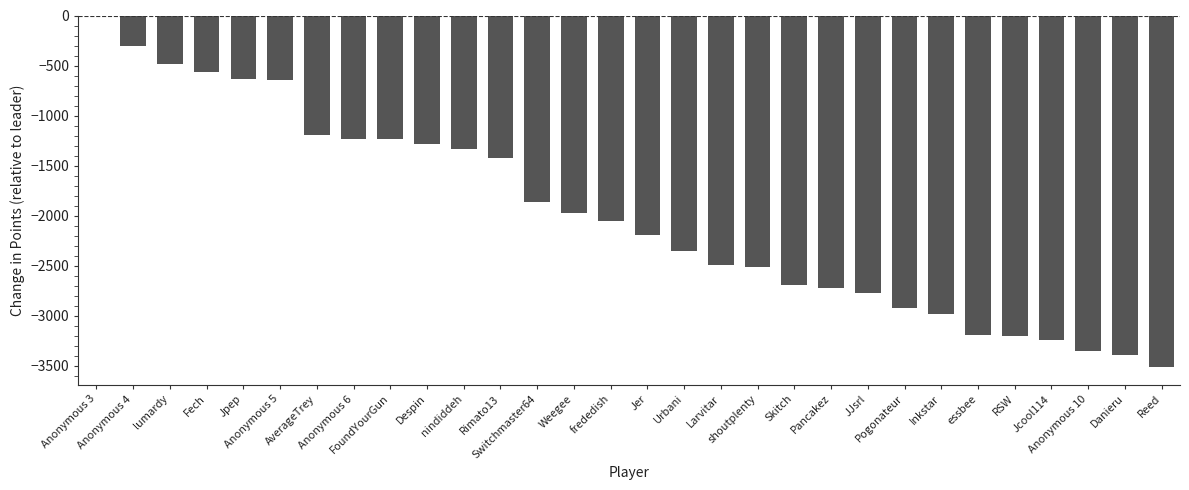

What is the sum of all values?

-59766